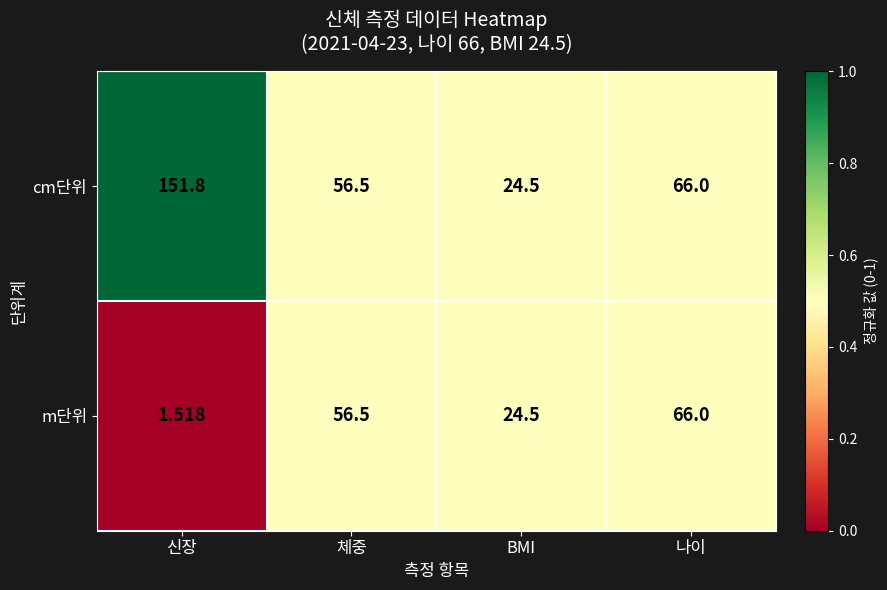

Which category has the lowest value in the cm단위 series?

BMI